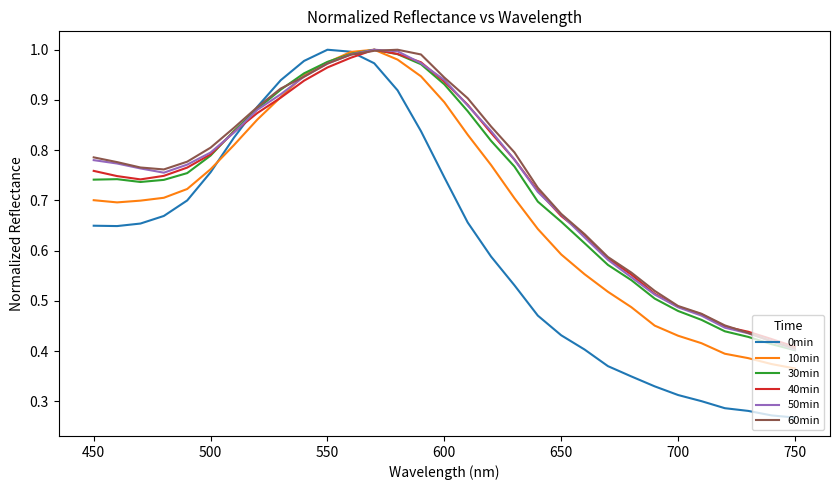

Which series has the largest range (max minus min)?

0min